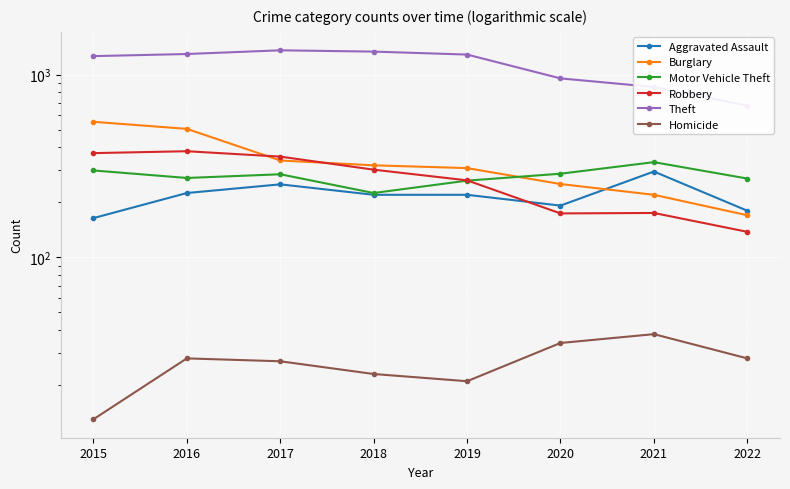

True or false: Burglary and Theft intersect in this chart.

False